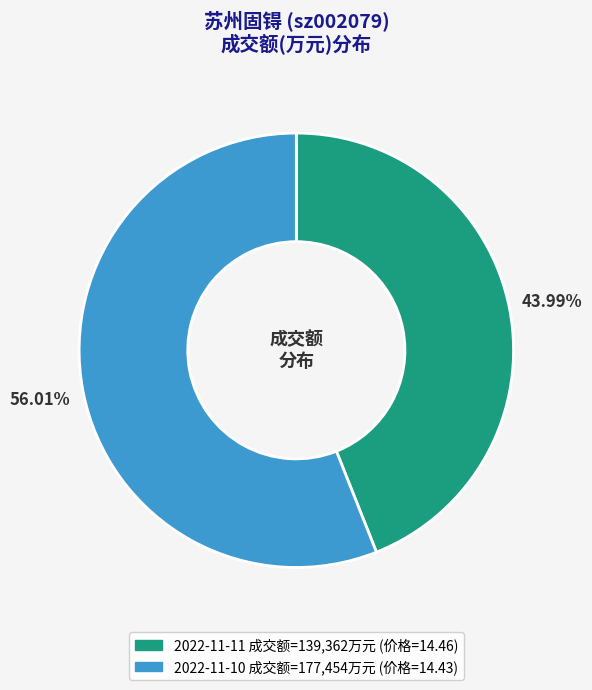

Is it true that 2022-11-10 is 66% of the pie?

False